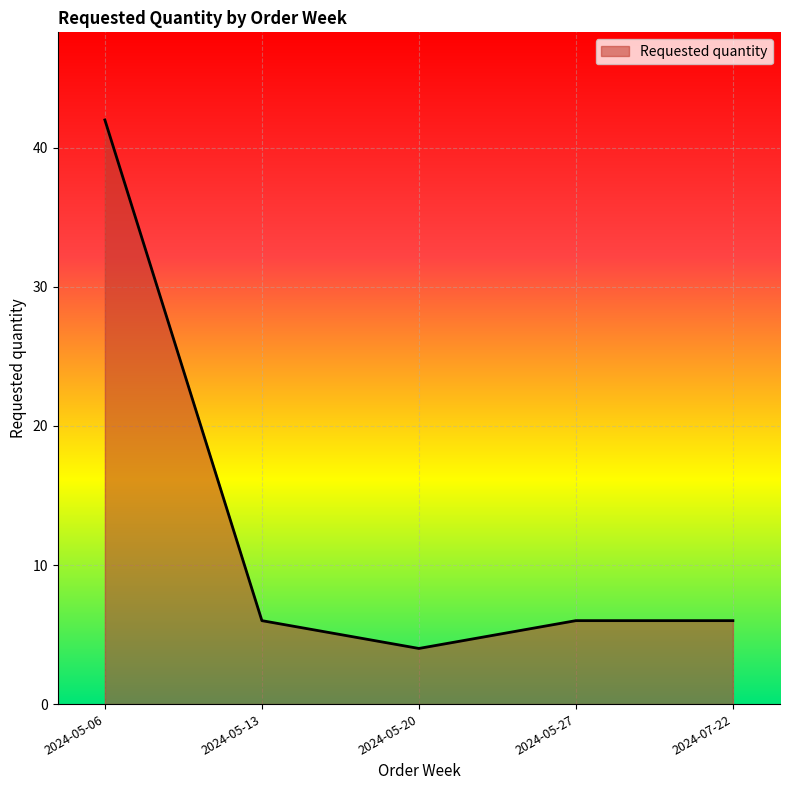

What is the change in value from 2024-05-06 to 2024-05-27?

-36